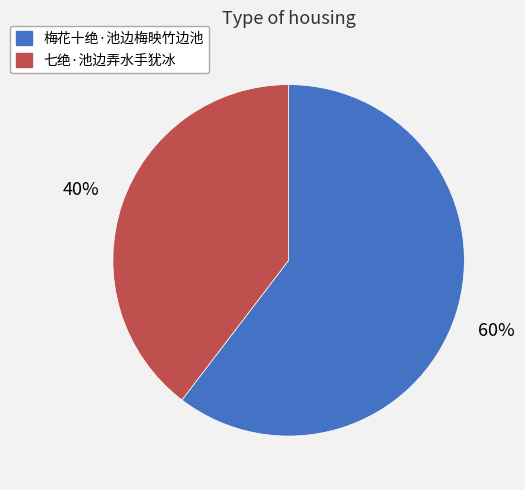

Rank the categories by value from lowest to highest.

七绝·池边弄水手犹冰, 梅花十绝·池边梅映竹边池